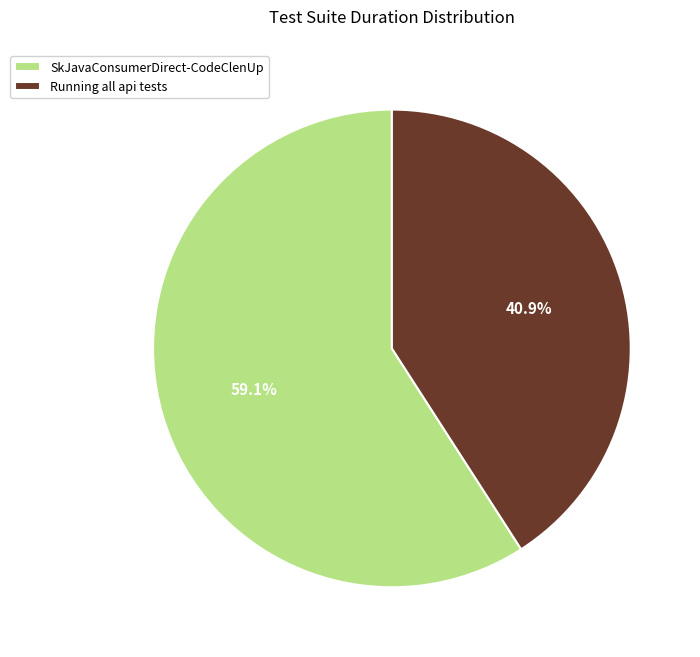

Do Running all api tests and SkJavaConsumerDirect-CodeClenUp together represent more than half of the pie?

Yes